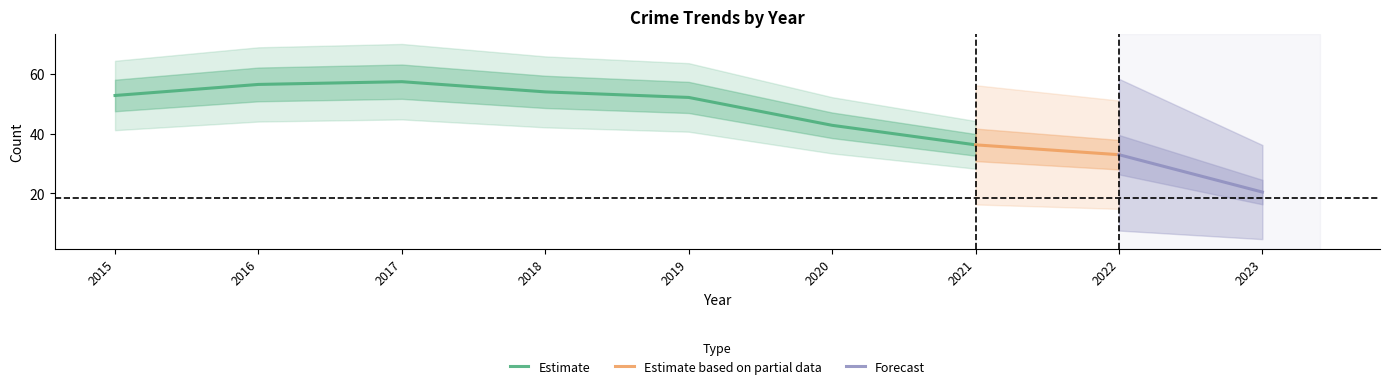

Is it true that Estimate equals 57.4 at 2017?

True